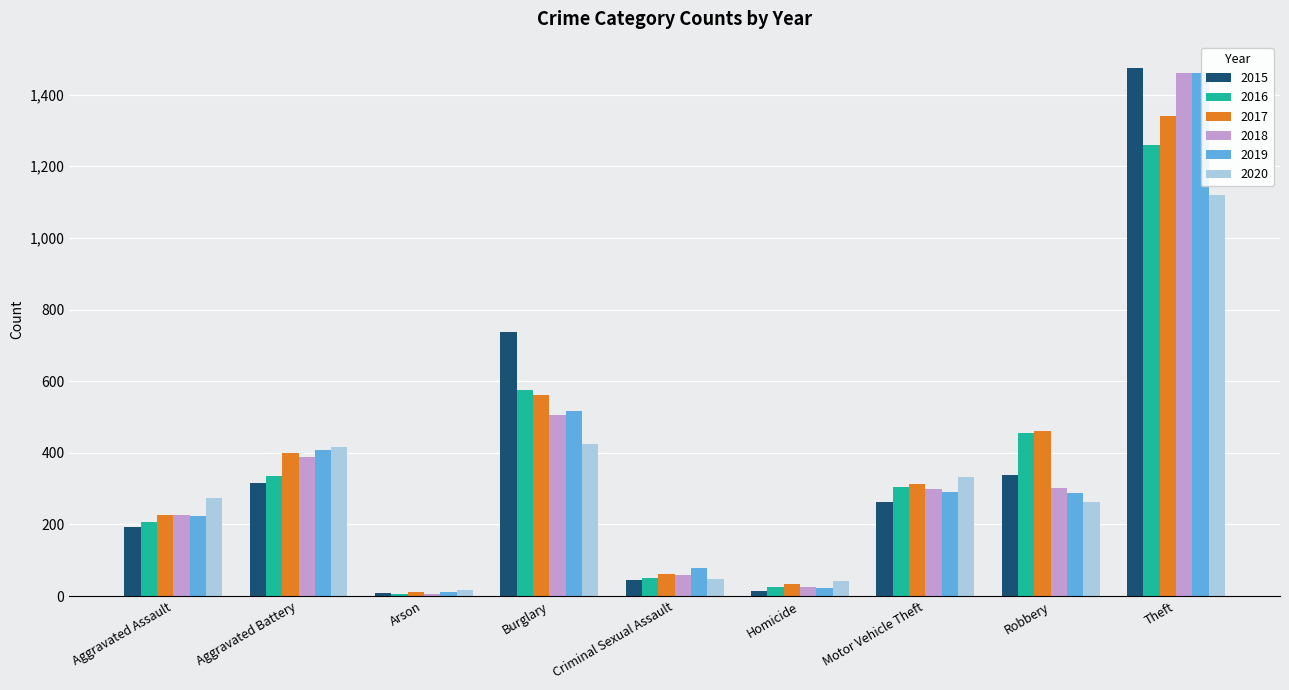

At which category is the sum across all series the highest?

Theft